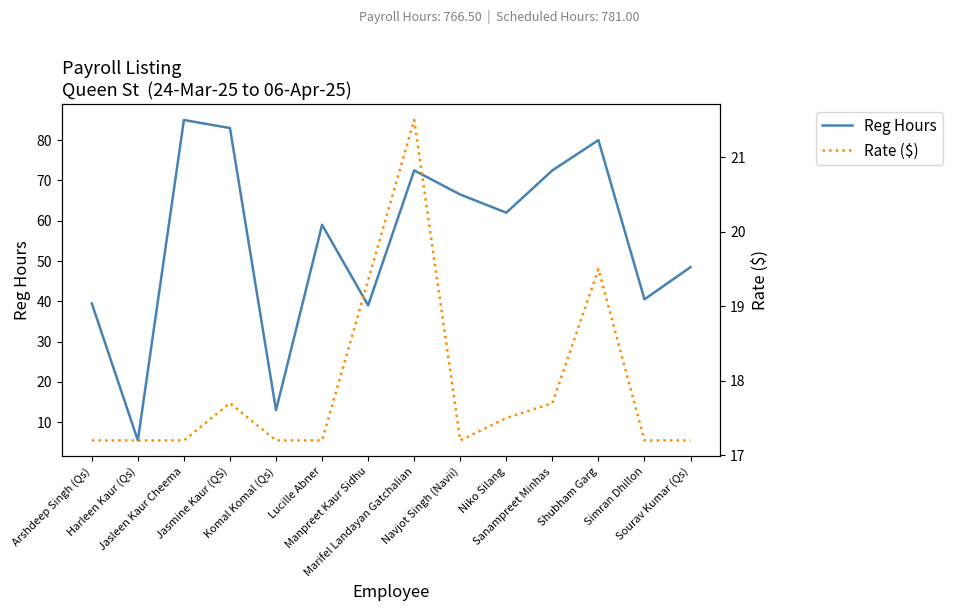

Does the chart have visible grid lines?

No